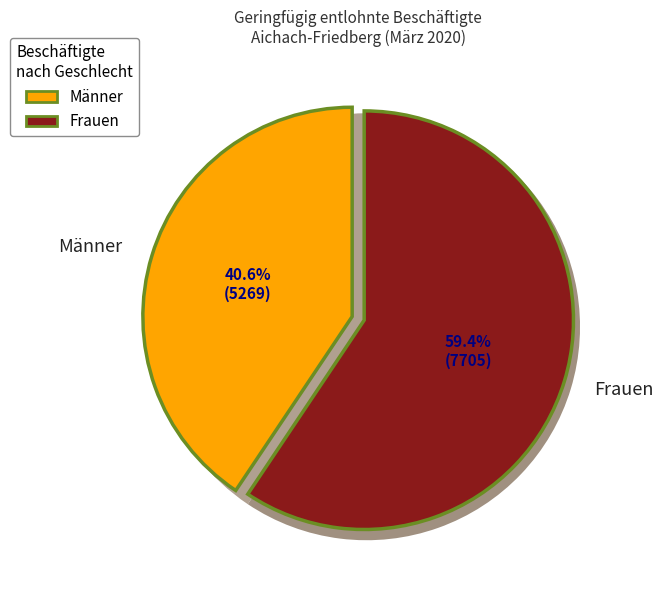

What is the total percentage of Frauen and Männer?

100.0%